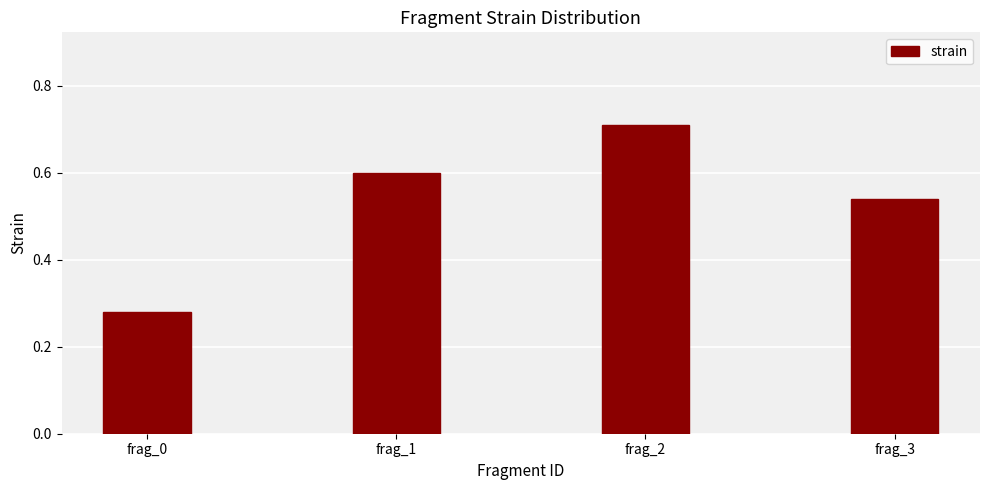

What is the change in value from frag_0 to frag_1?

+0.3